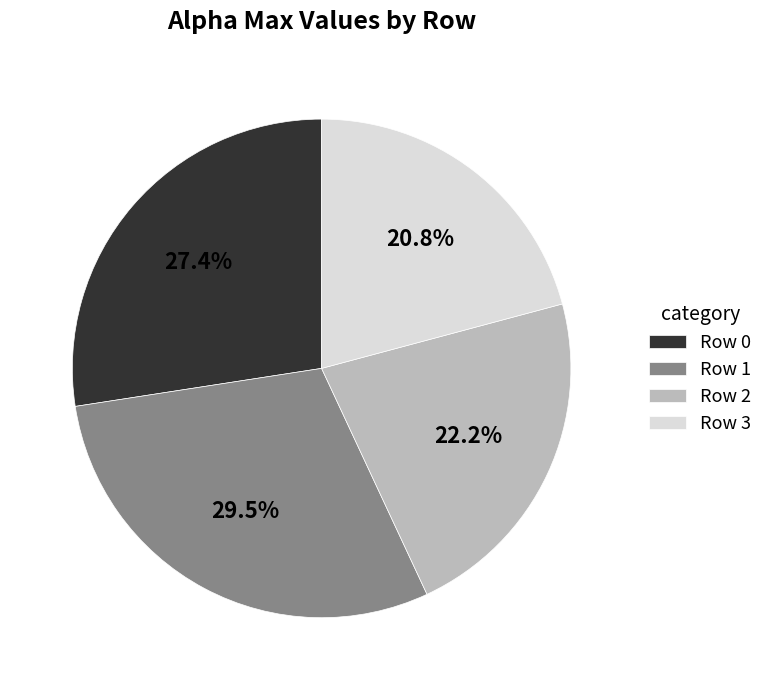

Is there a majority slice in this chart?

No